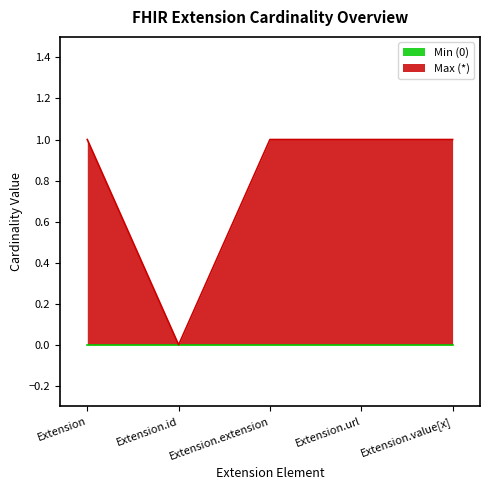

Reading left to right, transcribe all the data shown in this chart.

1	0	1	1	1